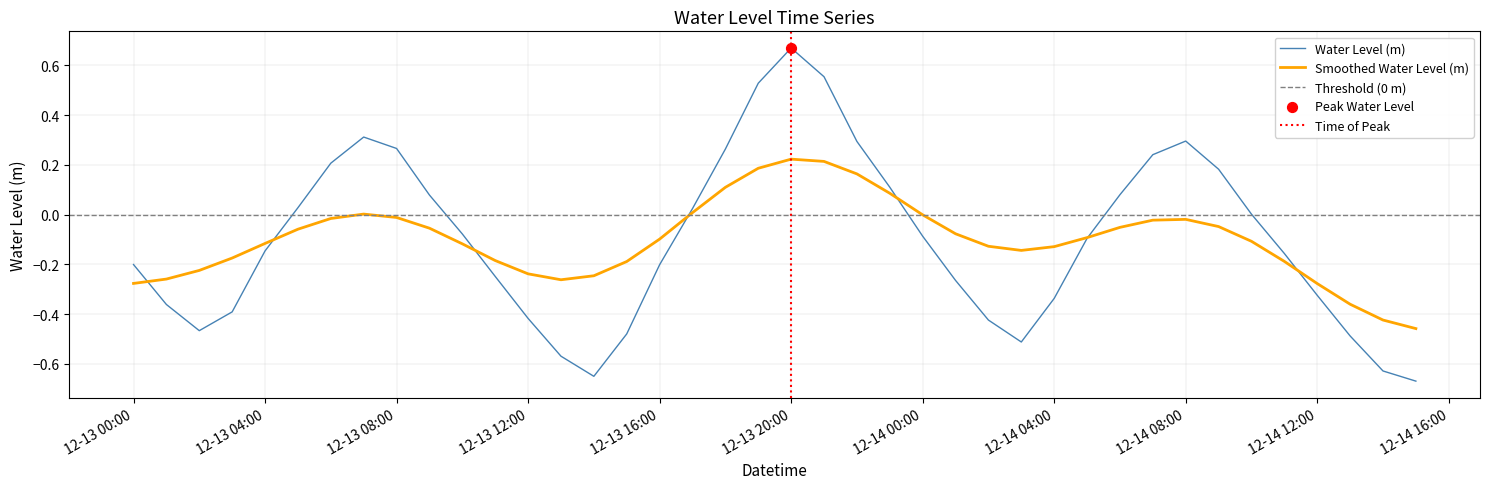

Between 2023-12-13 05:00:00 and 2023-12-14 01:00:00, which is larger?

2023-12-13 05:00:00